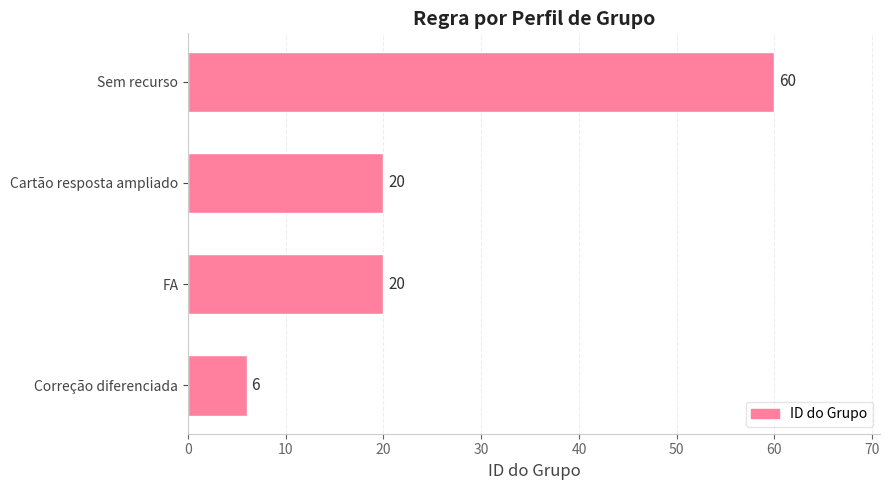

What is the maximum value shown in the chart?

60